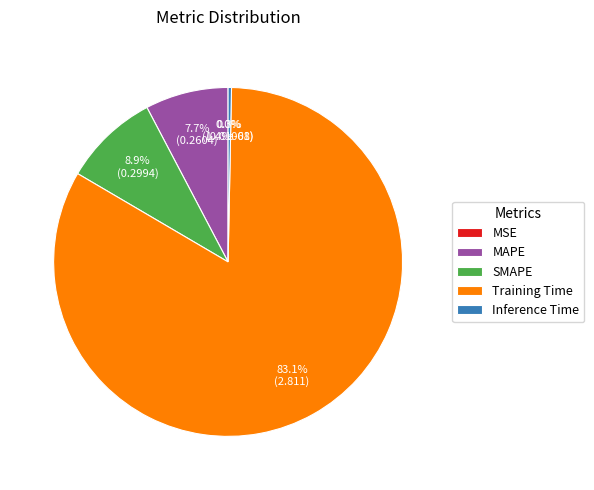

What is the majority slice?

Training Time